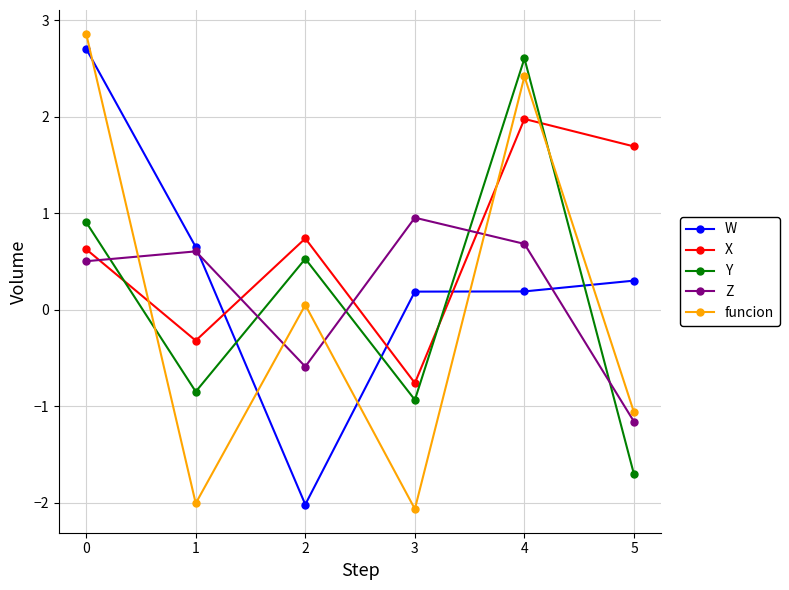

What is the minimum value shown in the chart?

-2.1